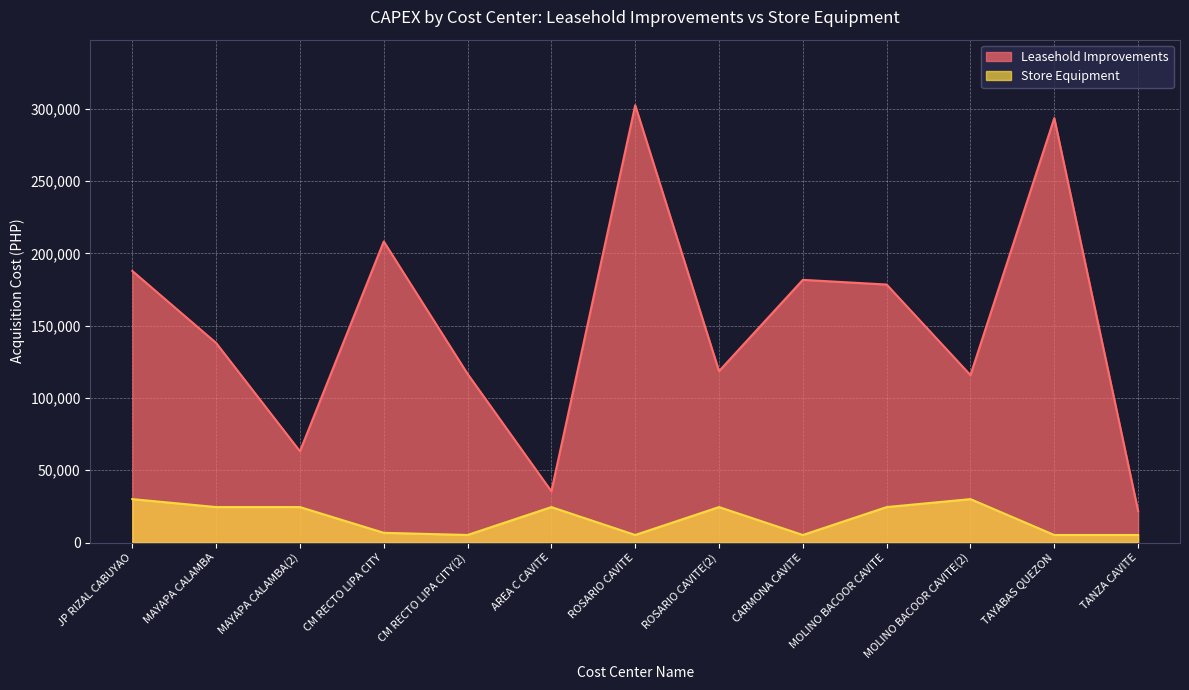

True or false: Leasehold Improvements and Store Equipment cross at least once.

False